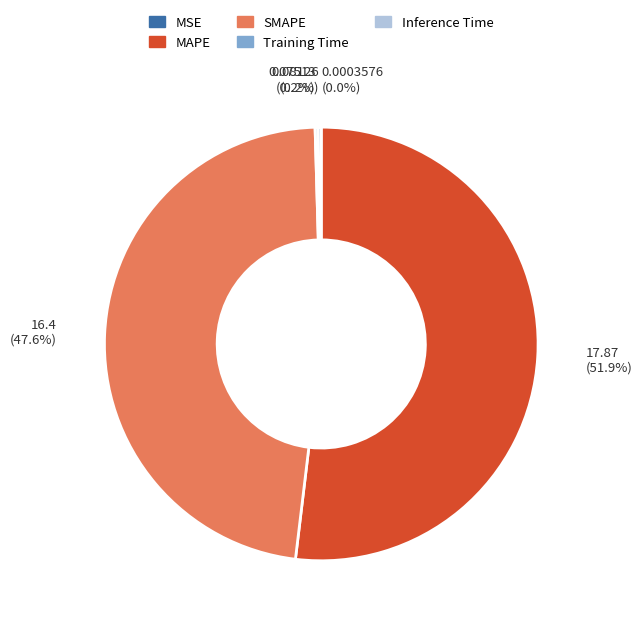

What is the majority slice?

MAPE